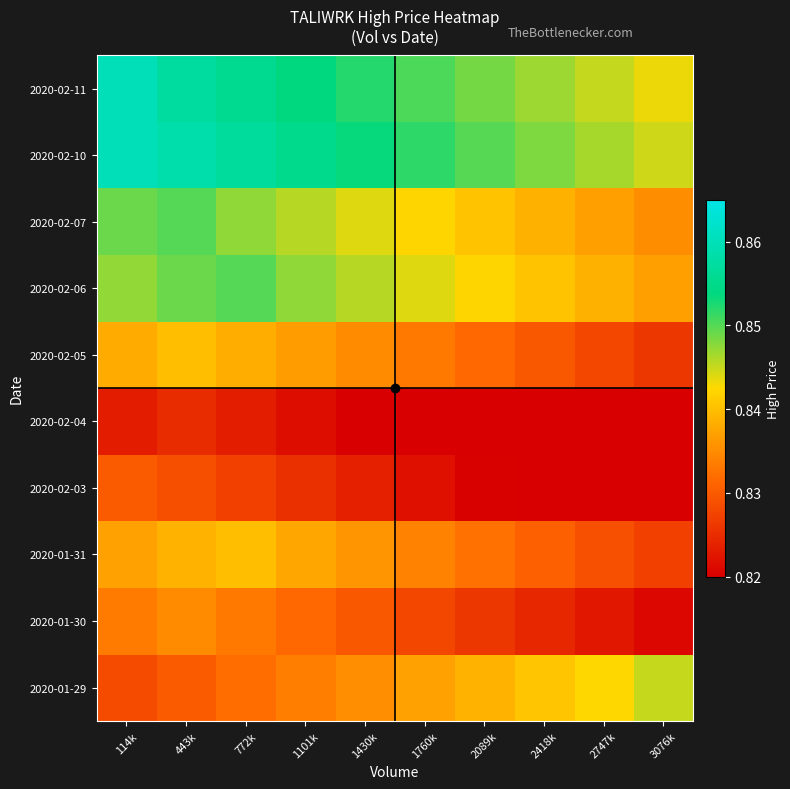

Between 1430k and 2089k, which is larger?

2089k